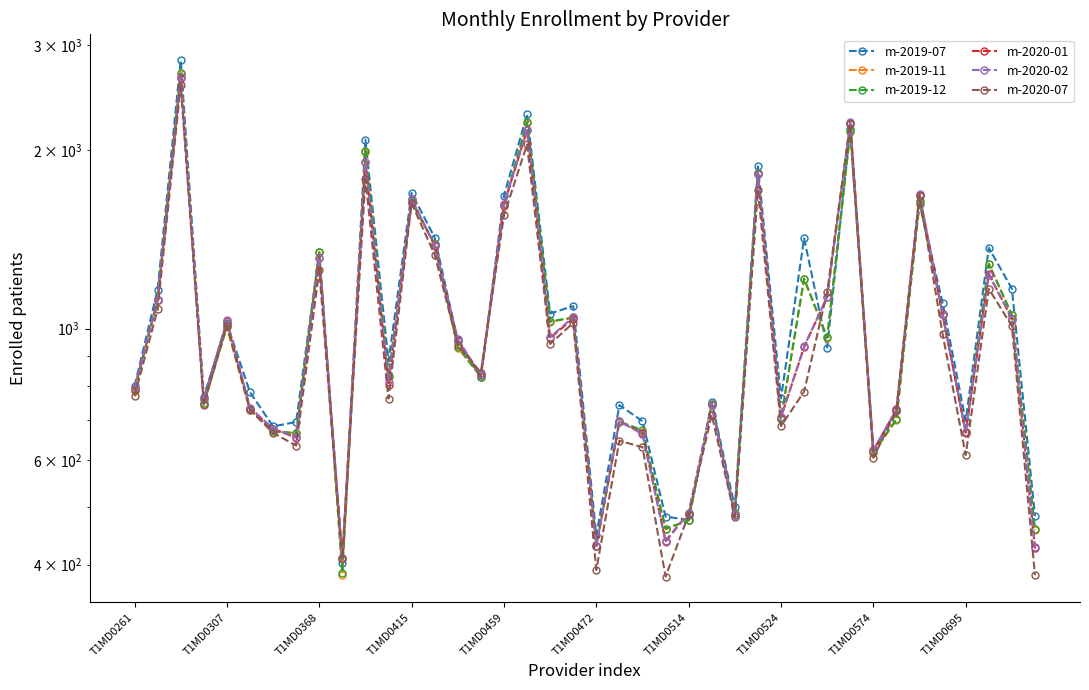

Which series has the largest total across all categories?

m-2019-07